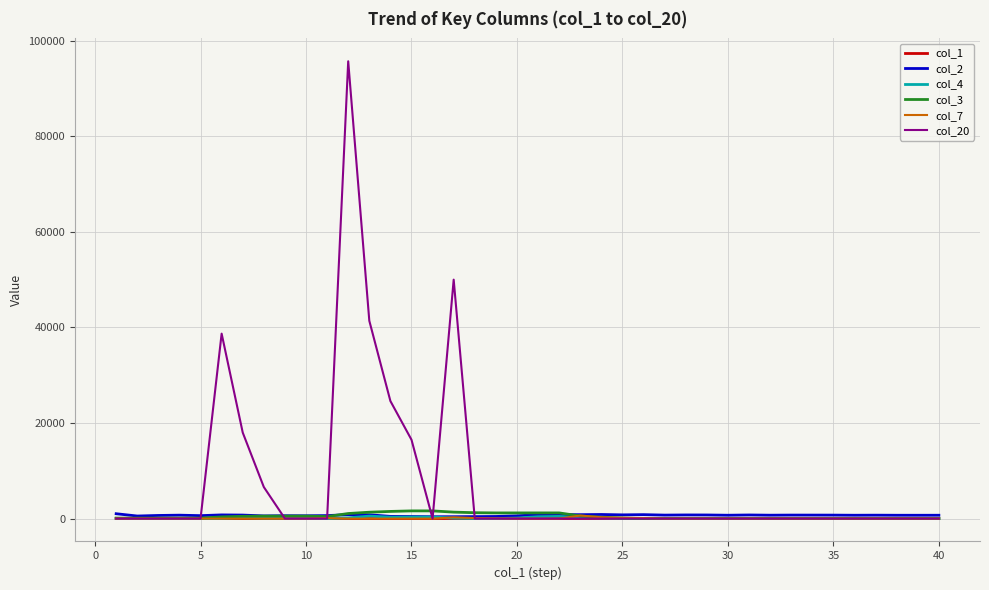

What is the greatest value displayed?

95700